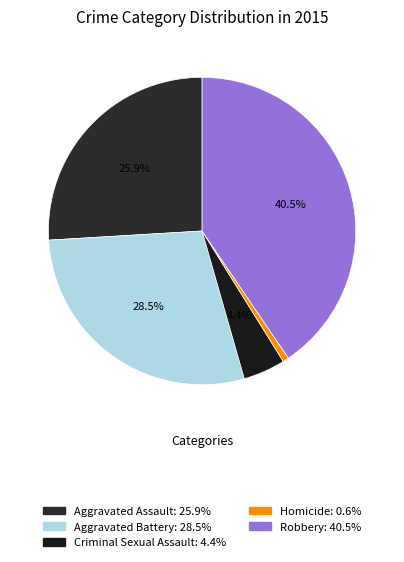

To the nearest percent, what percentage of the pie is Criminal Sexual Assault?

4%